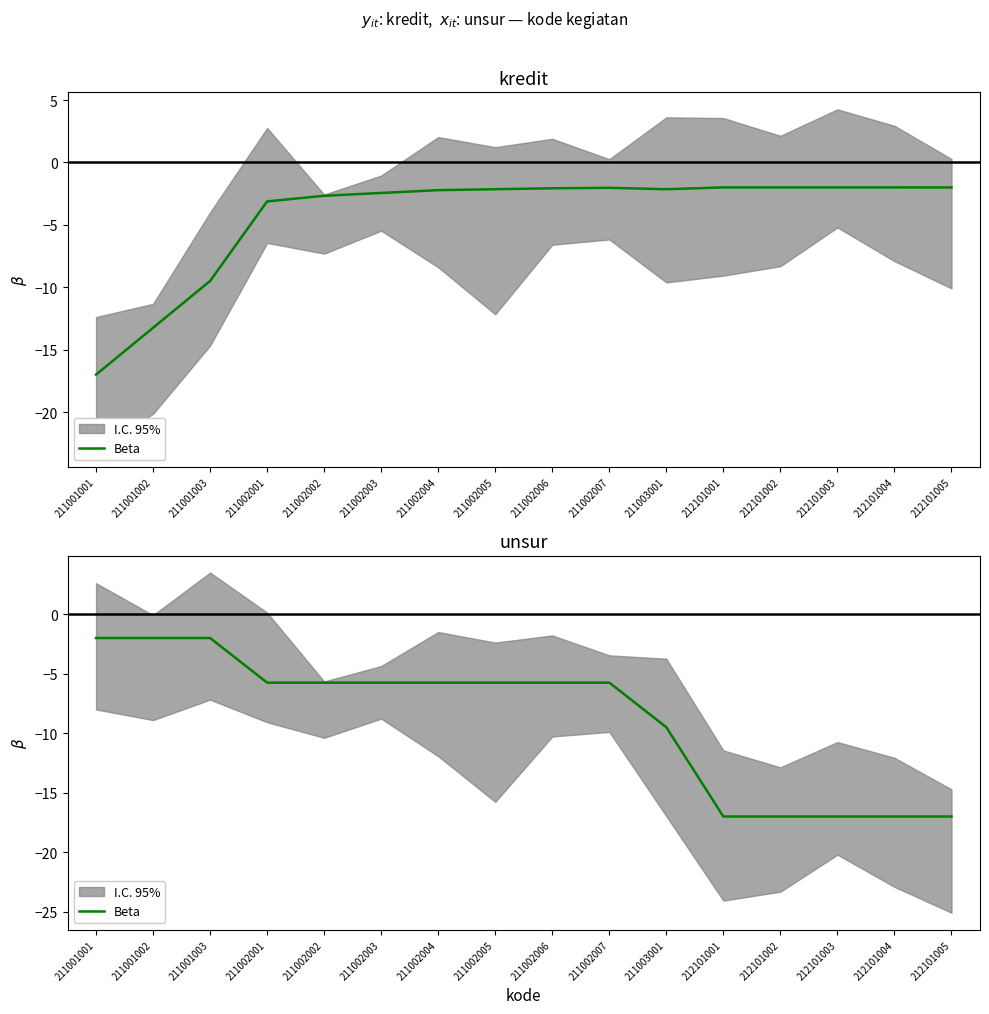

True or false: the data has more than 0 interior local peaks.

False